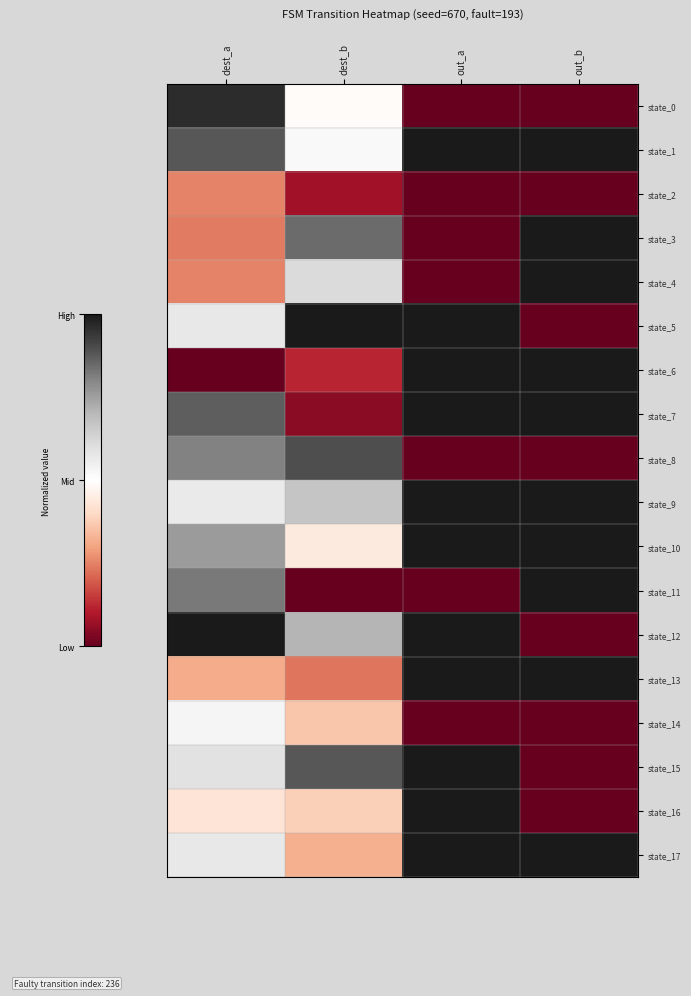

At how many categories does at least one series exceed 0?

4